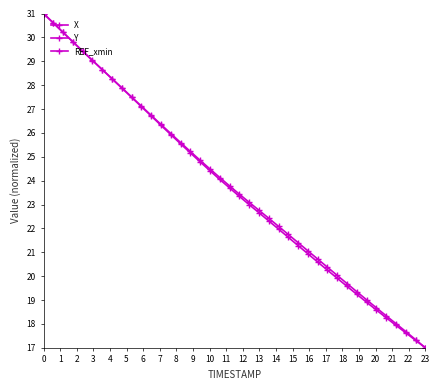

Is this an area chart (filled region under the line)?

No